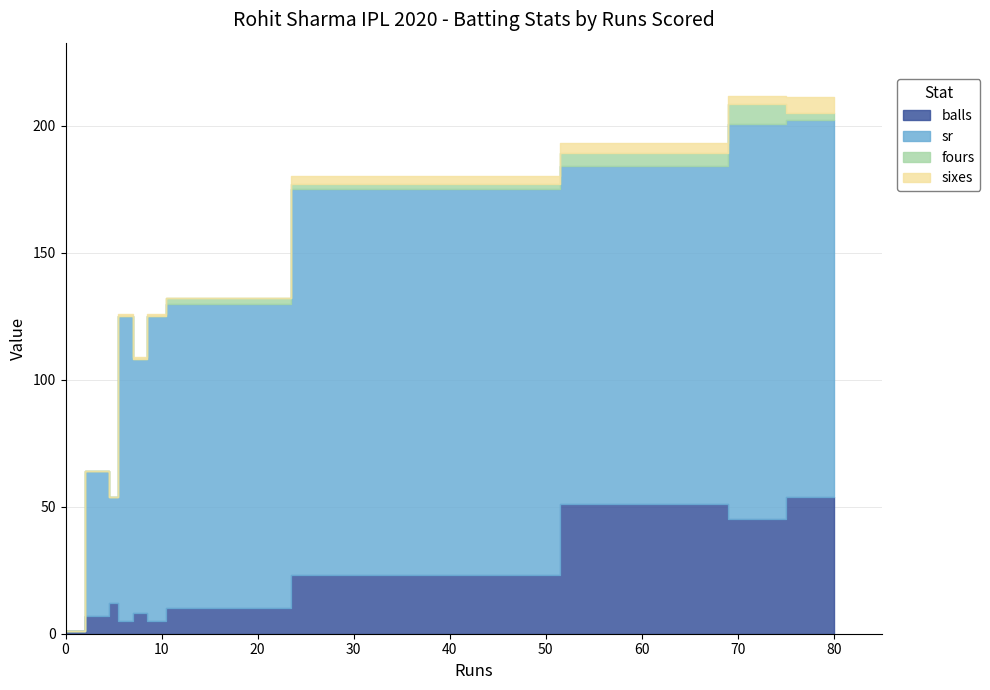

Between 4 and 5, which series saw the biggest shift?

sr